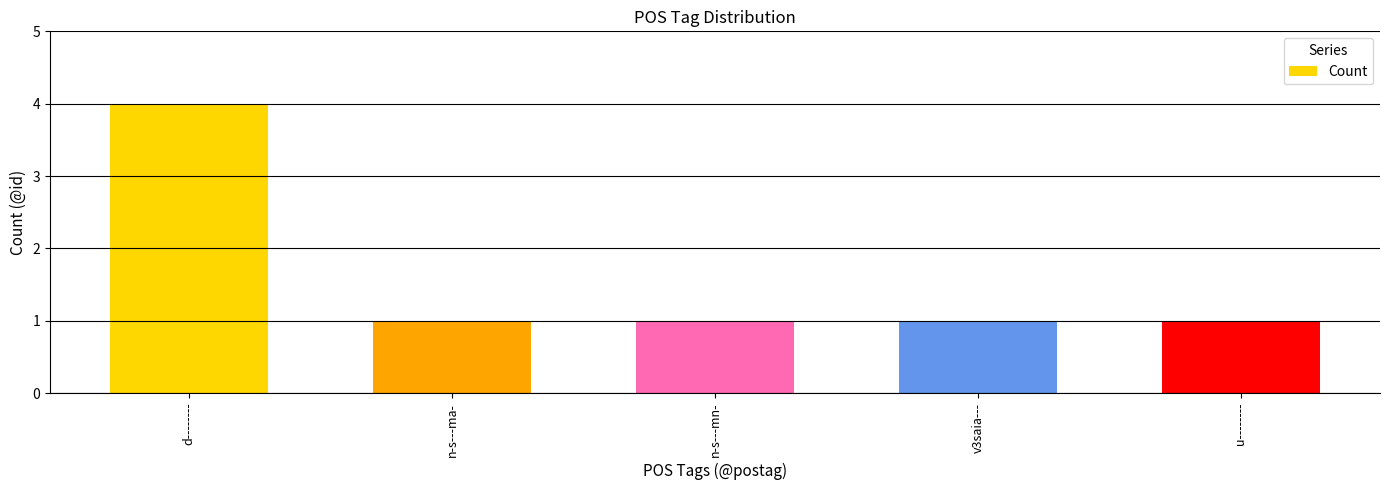

Between n-s---ma- and d--------, which is larger?

d--------